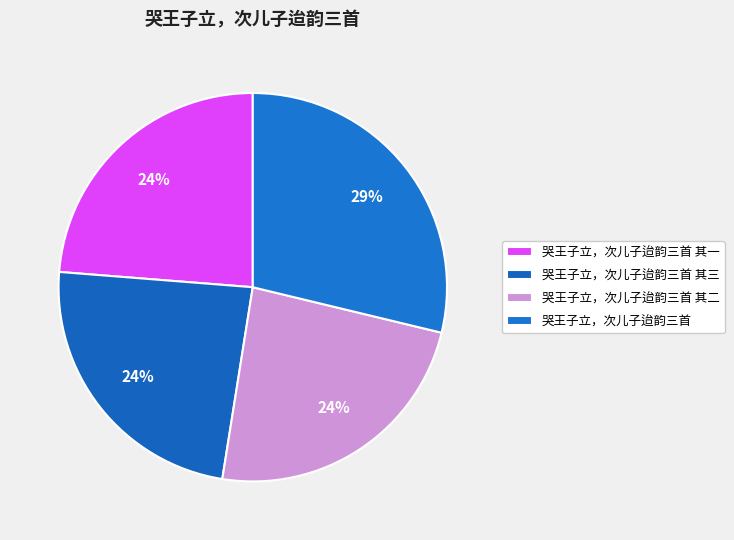

Does any single category account for the majority?

No